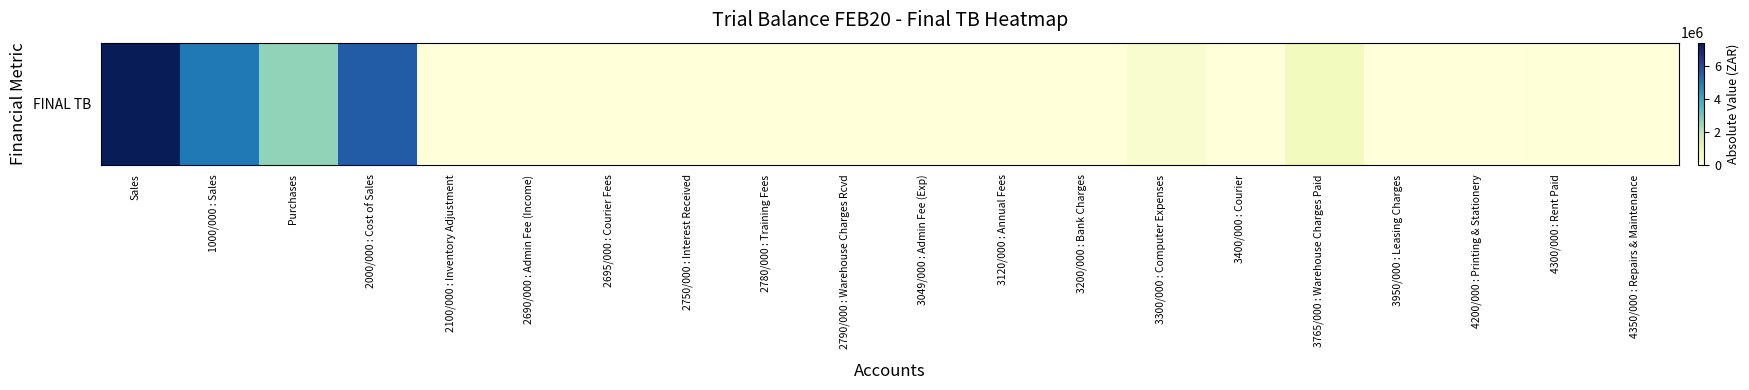

Which category has the highest value across all series?

Sales